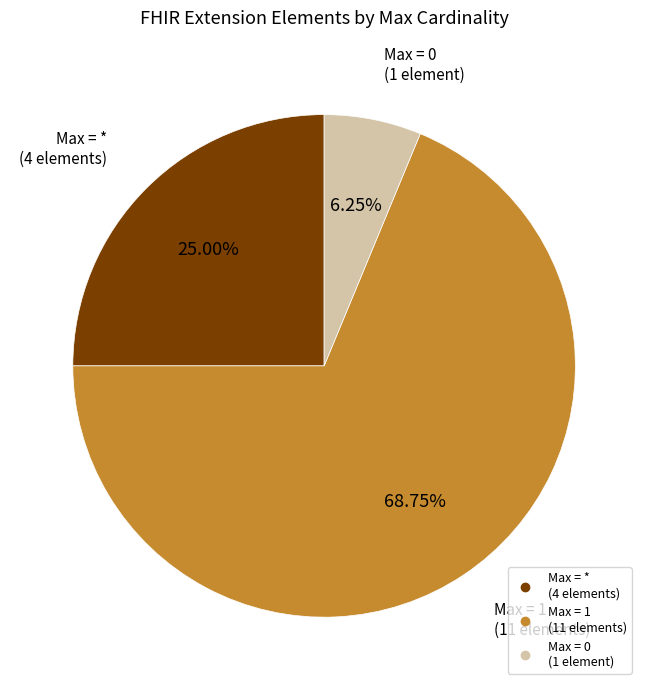

Is there any slice that represents more than half of the pie?

Yes